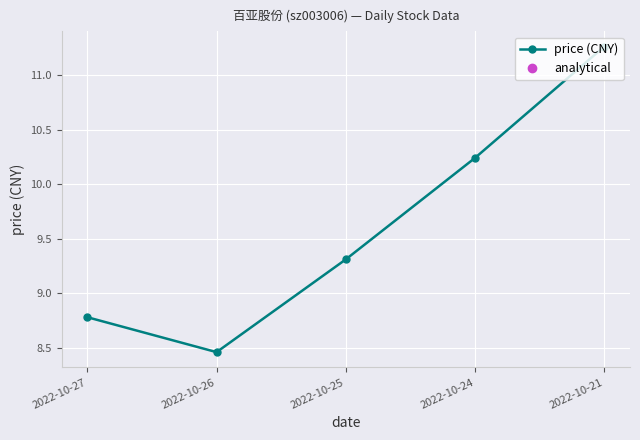

At which label is the value closest to 9?

2022-10-27